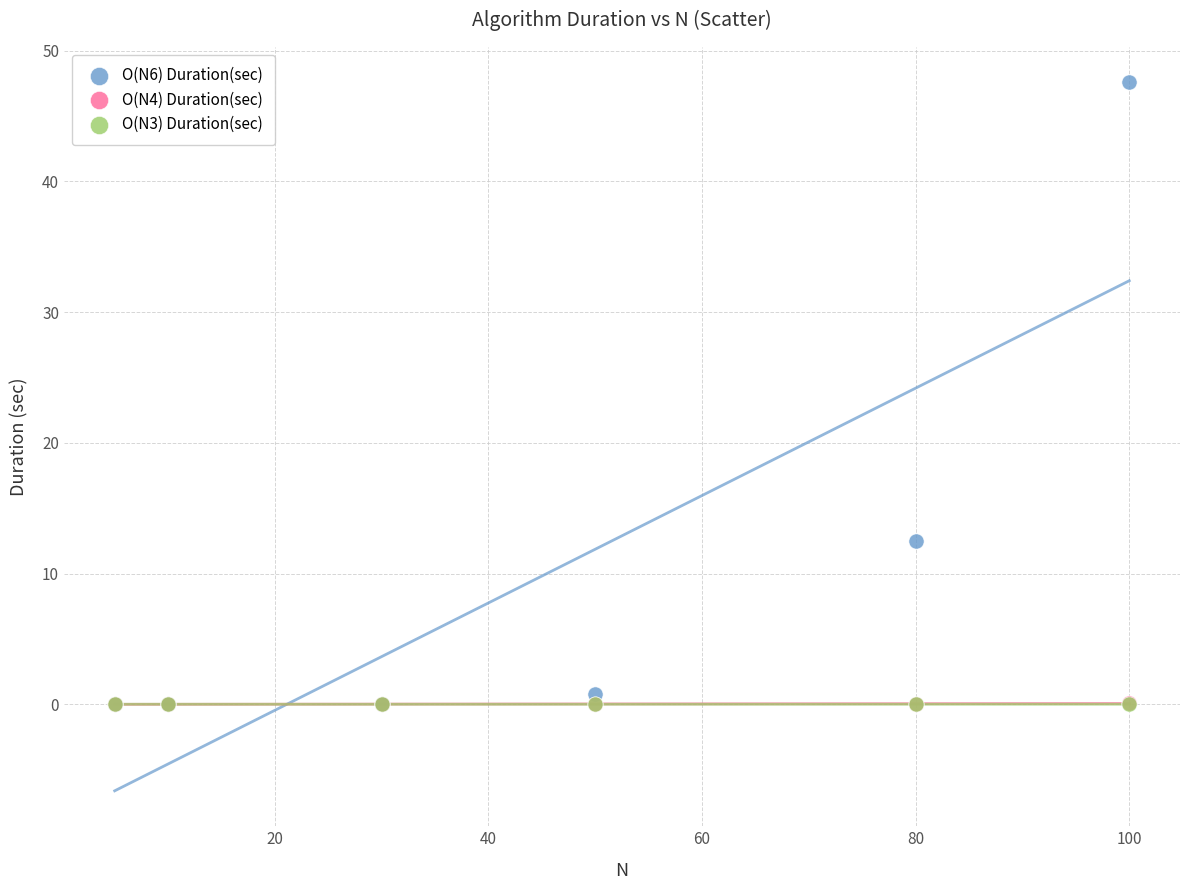

What are all the series names shown in the legend?

O(N6) Duration(sec), O(N4) Duration(sec), O(N3) Duration(sec)